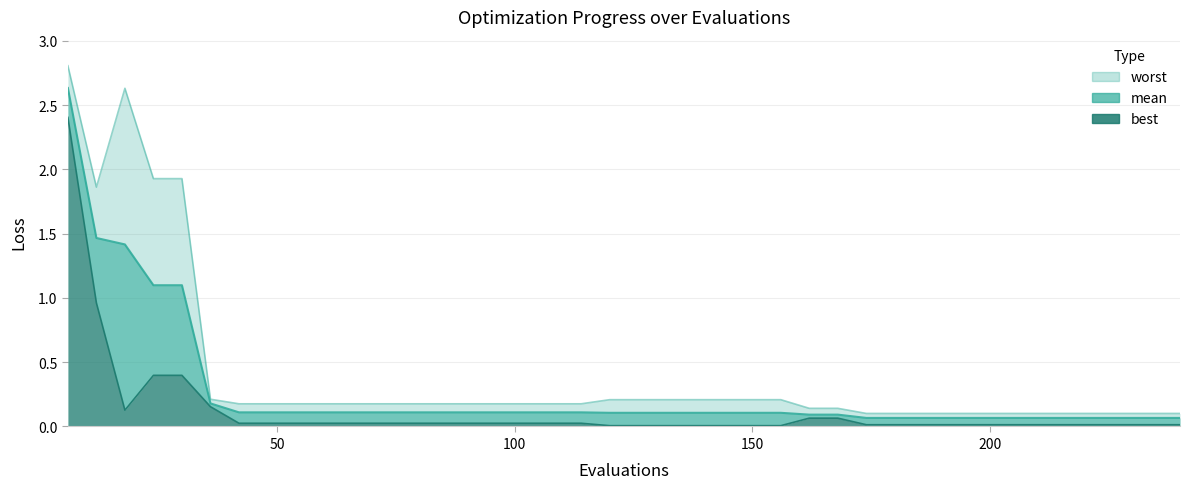

How many interior local valleys does the best series have?

1